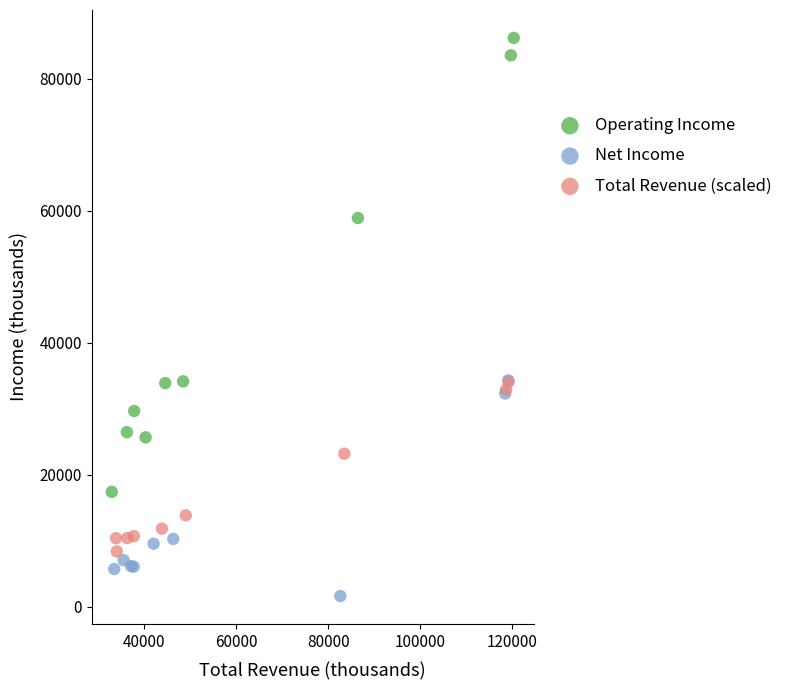

Which series has the widest spread of Y values?

Operating Income